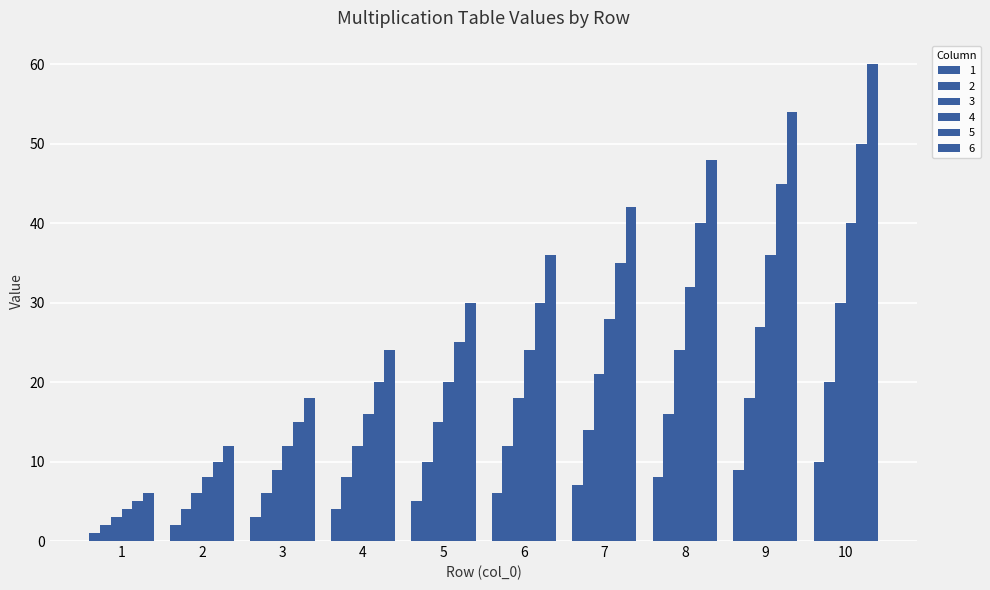

How many bars are there in total?

60